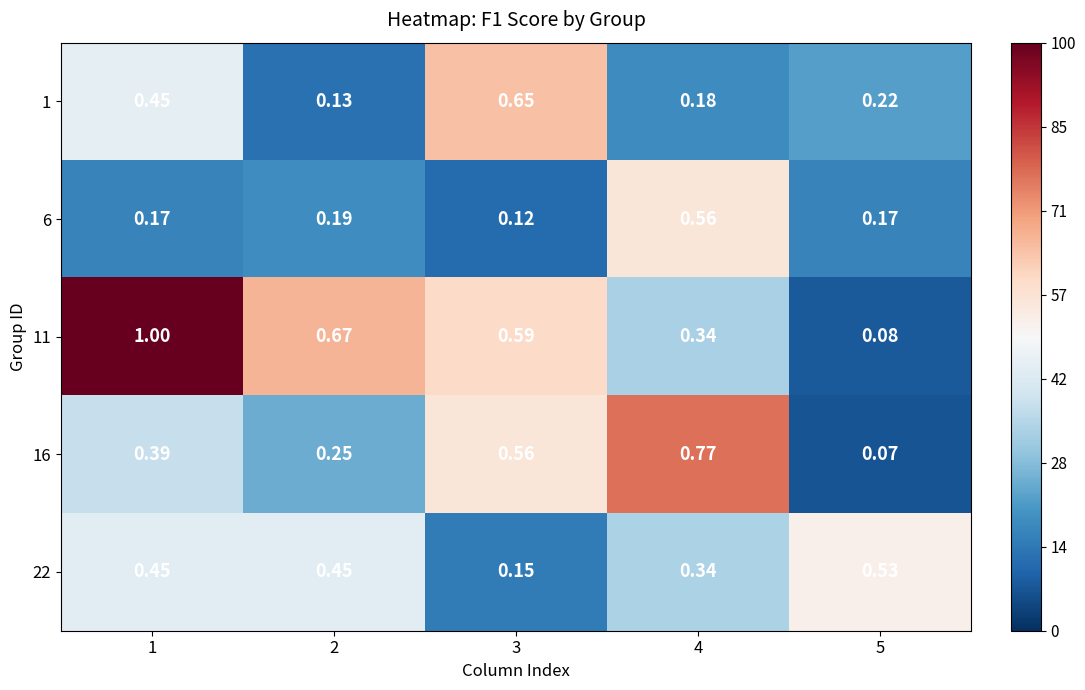

Is the value of 1 at 4 greater than the value of 22 at 2?

No